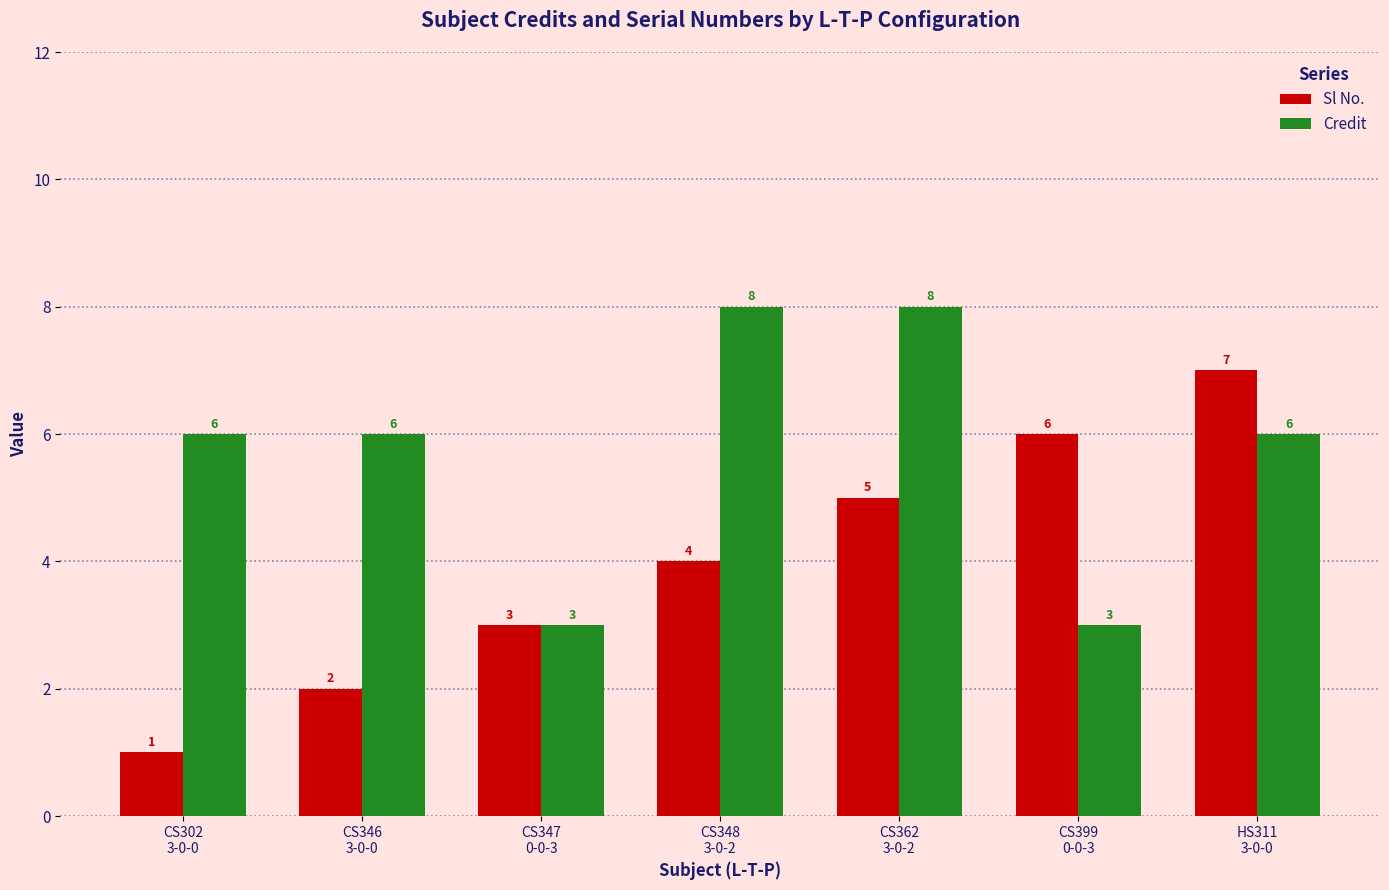

List the series in order of their overall mean, lowest first.

Sl No., Credit